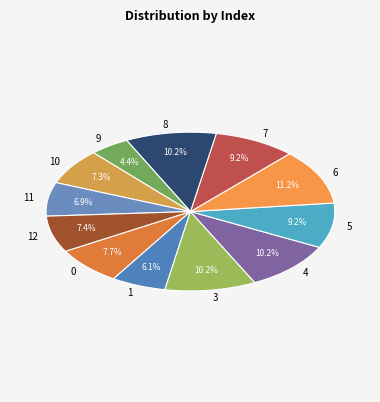

What percentage is the 8 slice, to the nearest percent?

10%